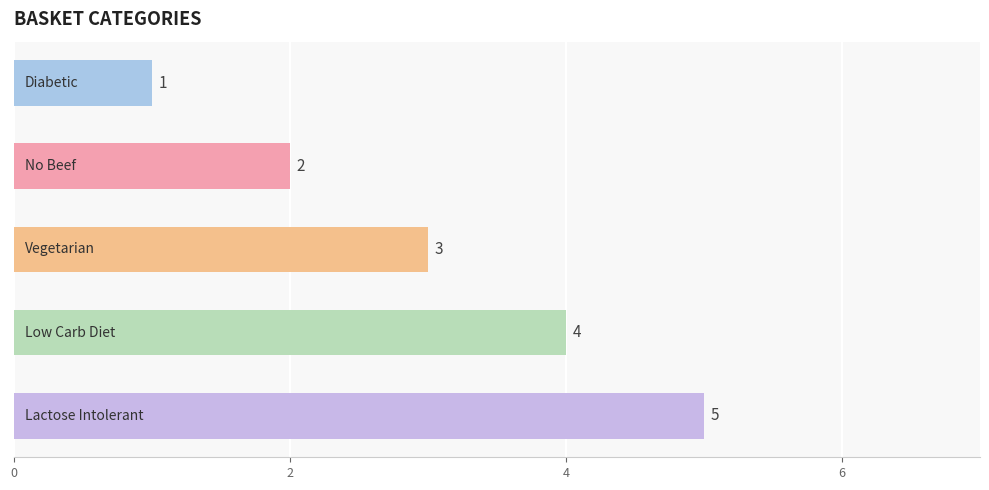

Are the bars horizontal?

Yes